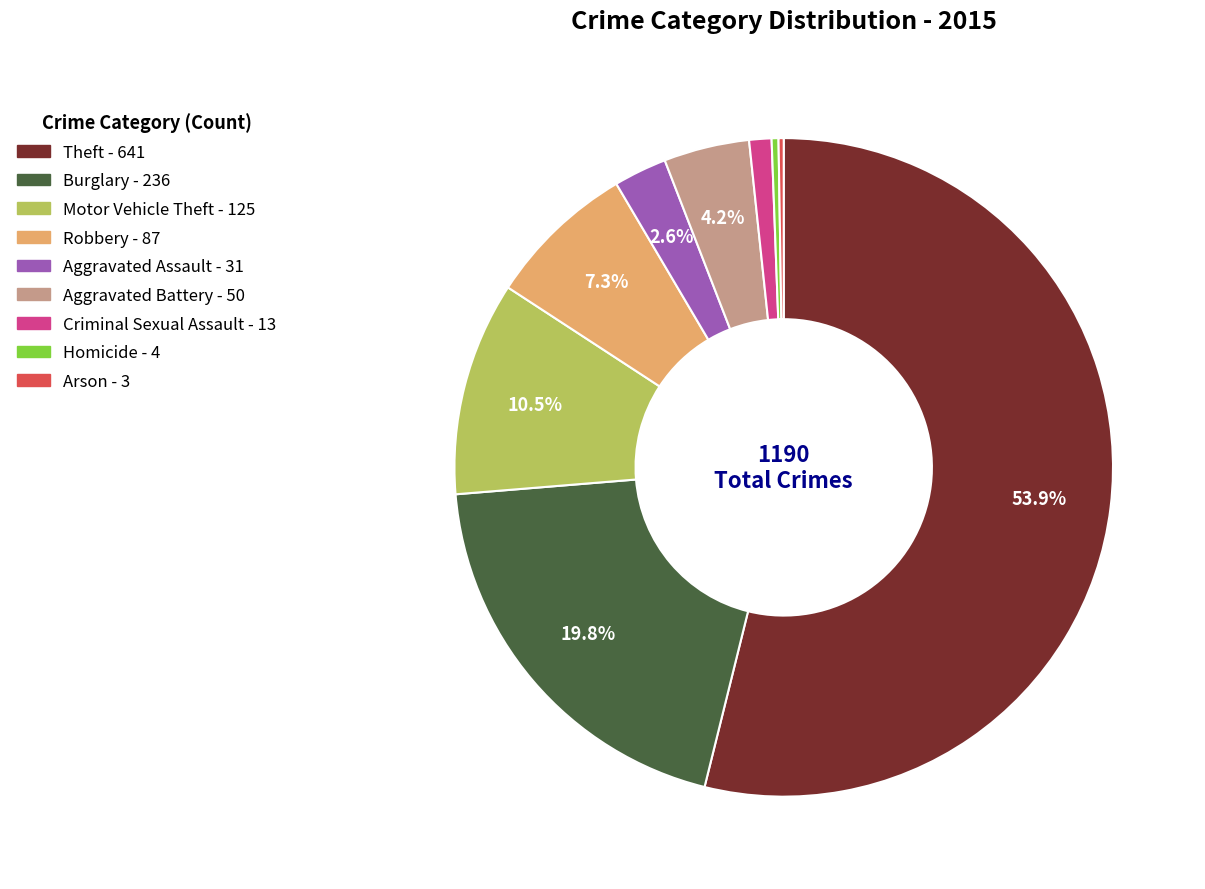

Which category has the biggest portion of the pie?

Theft